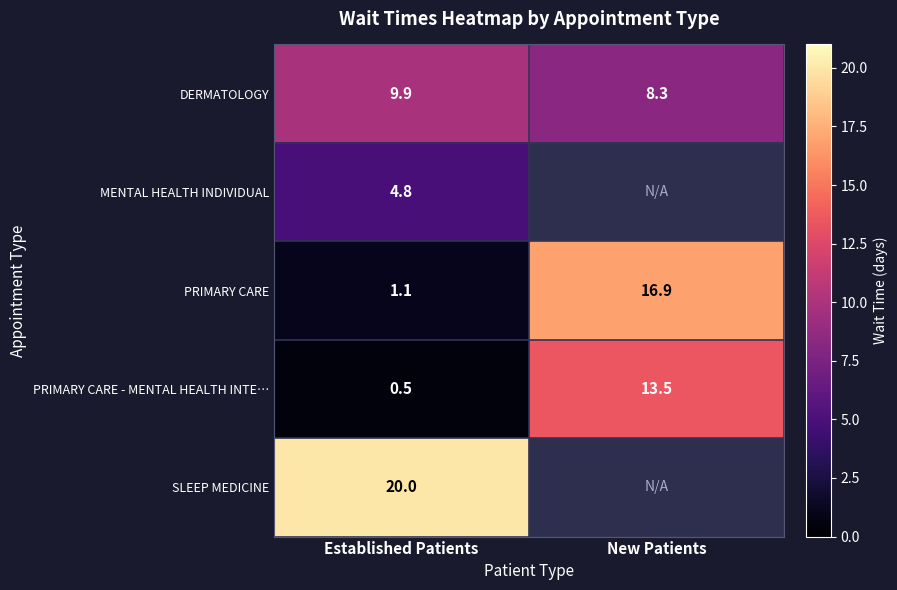

What is the difference between the highest and lowest values at Established Patients?

19.5